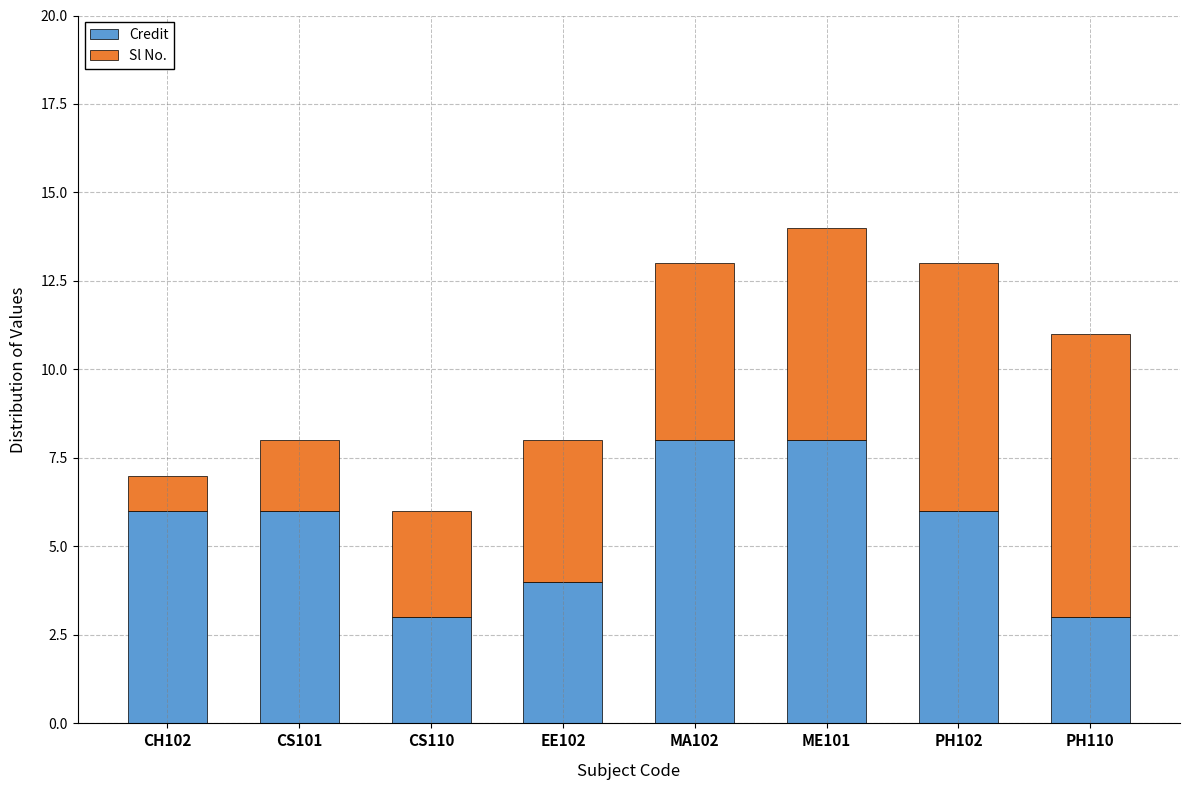

Is it true that Credit equals 8 at ME101?

True